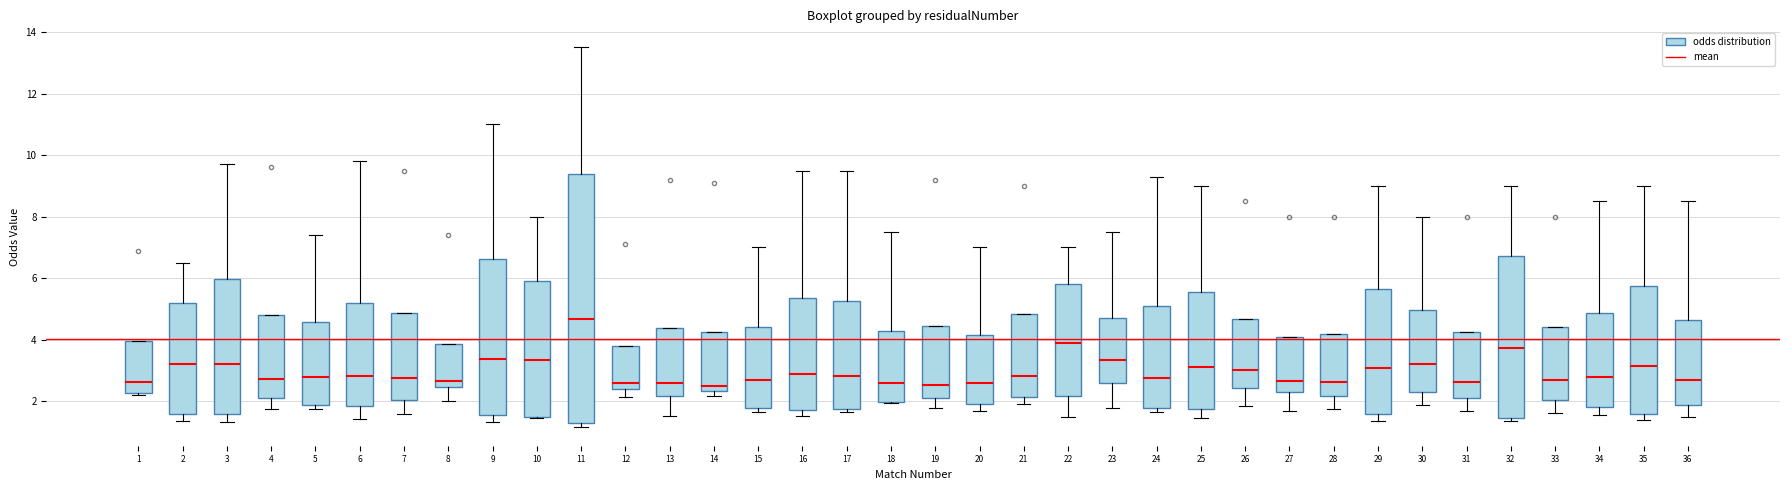

Read the Odds_Corners_A value at 25.

9.0